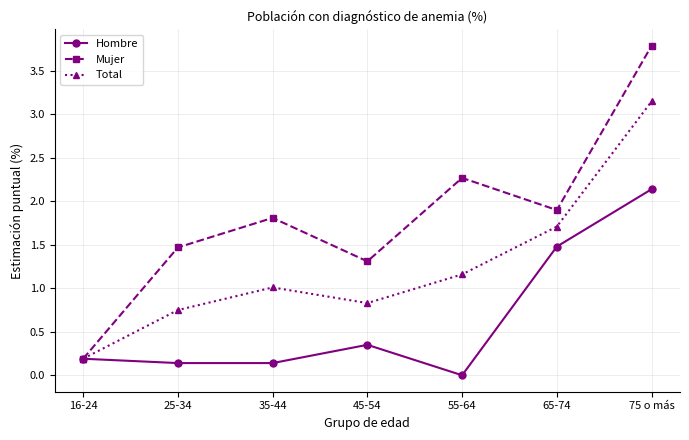

Is it true that Mujer equals 1.0 at 35-44?

False